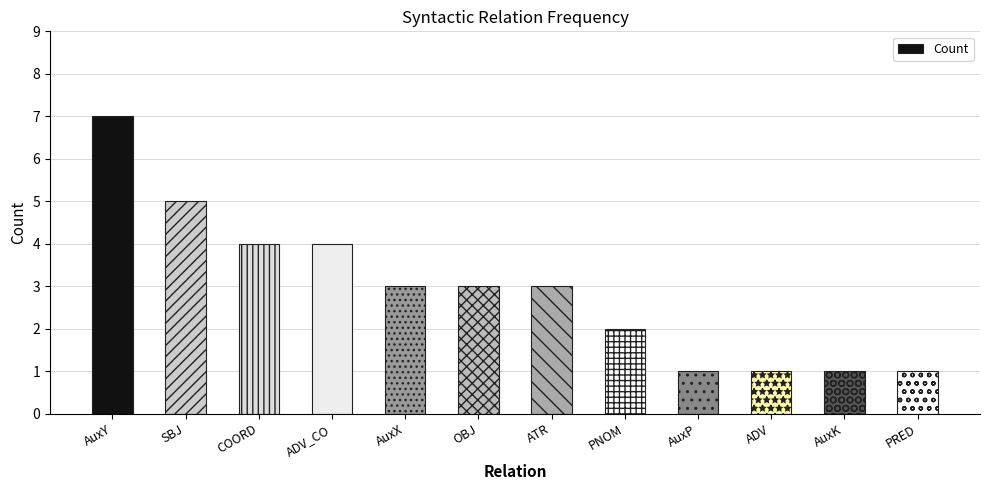

What is the greatest value displayed?

7